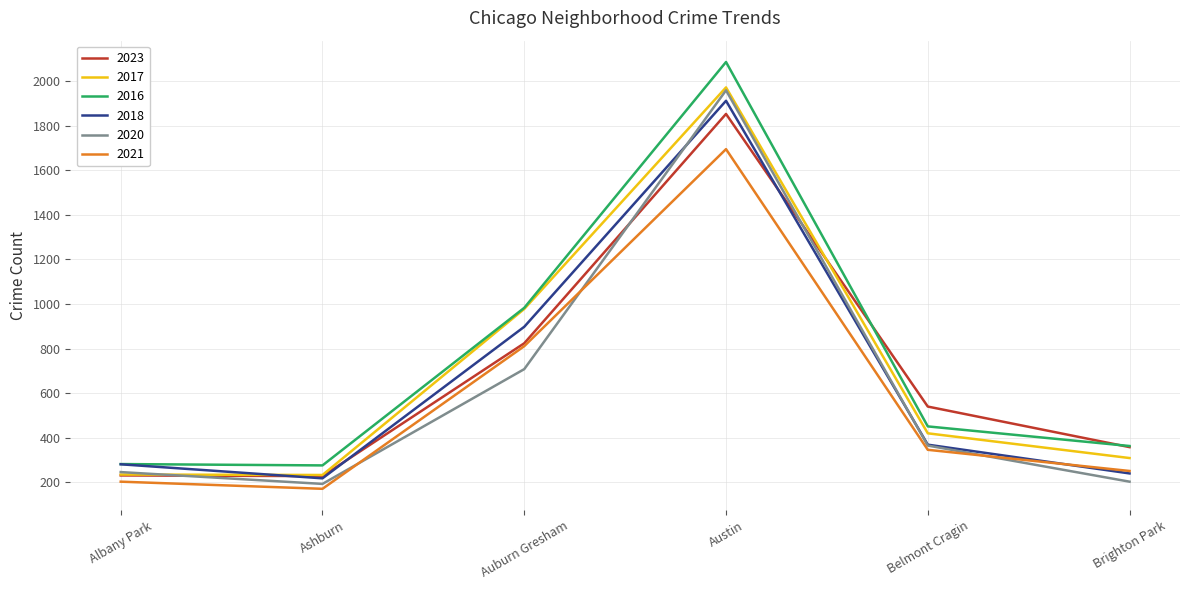

At which label is 2017 closest to 1102?

Auburn Gresham